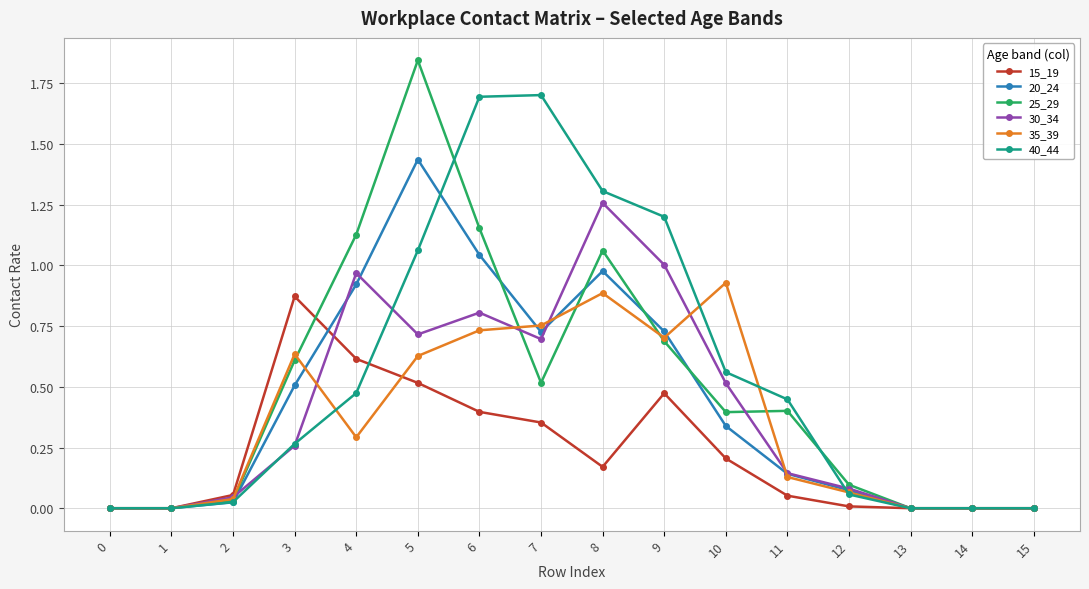

Which series has the largest range (max minus min)?

25_29